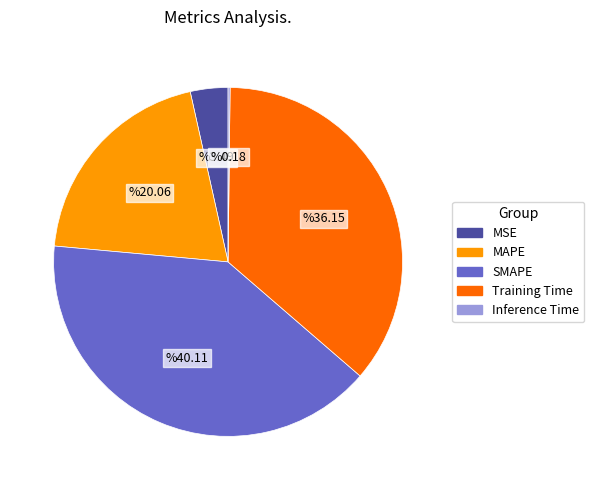

Is there a majority slice in this chart?

No